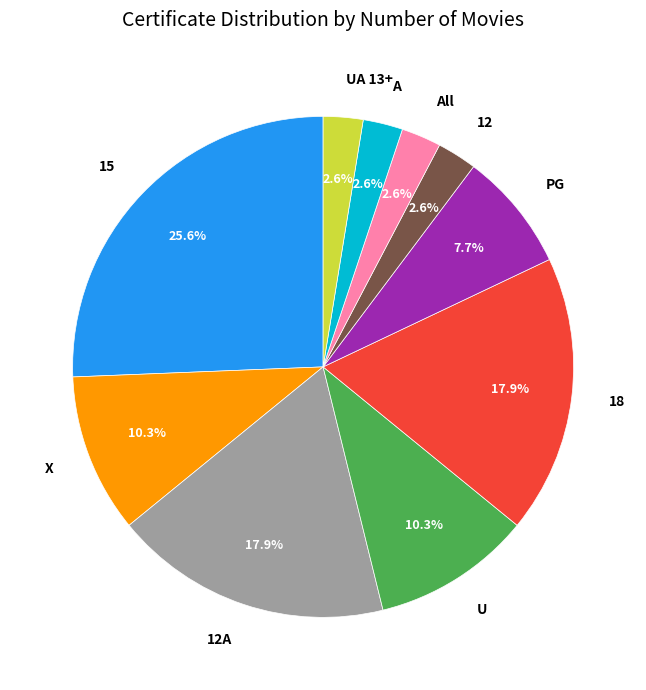

What percentage is the PG slice, to the nearest percent?

8%